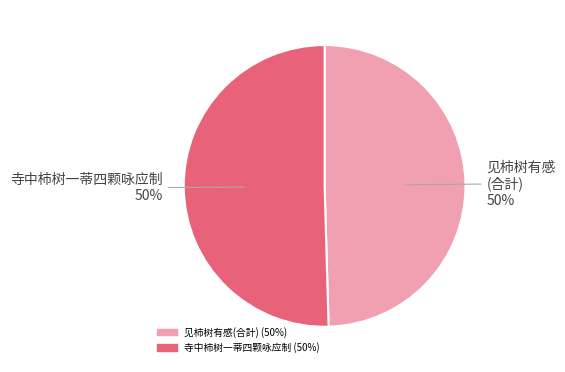

To the nearest percent, what is the average slice percentage?

50%